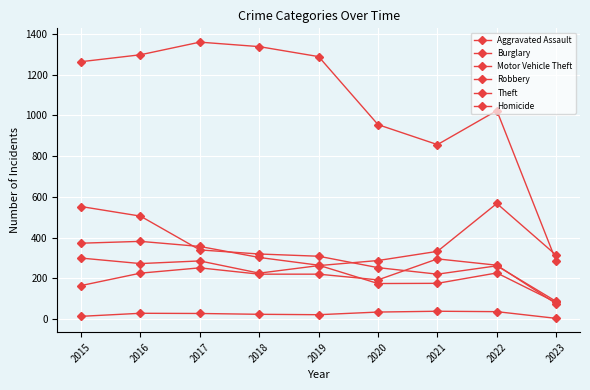

Rank the series at 2019 from highest to lowest value.

Theft, Burglary, Robbery, Motor Vehicle Theft, Aggravated Assault, Homicide